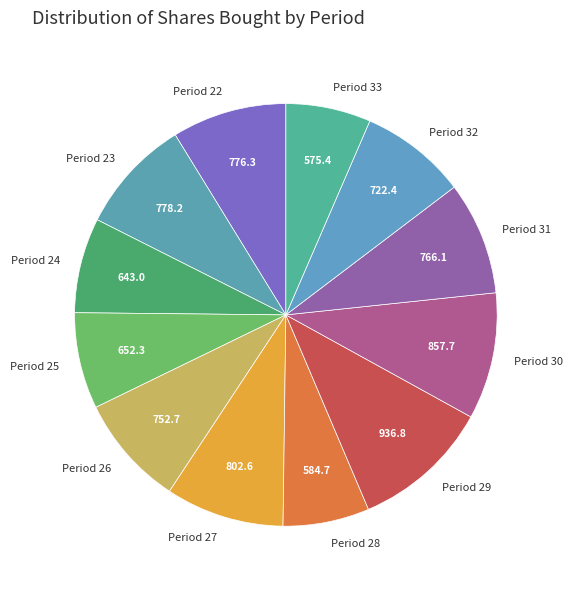

How many slices are in this pie chart?

12